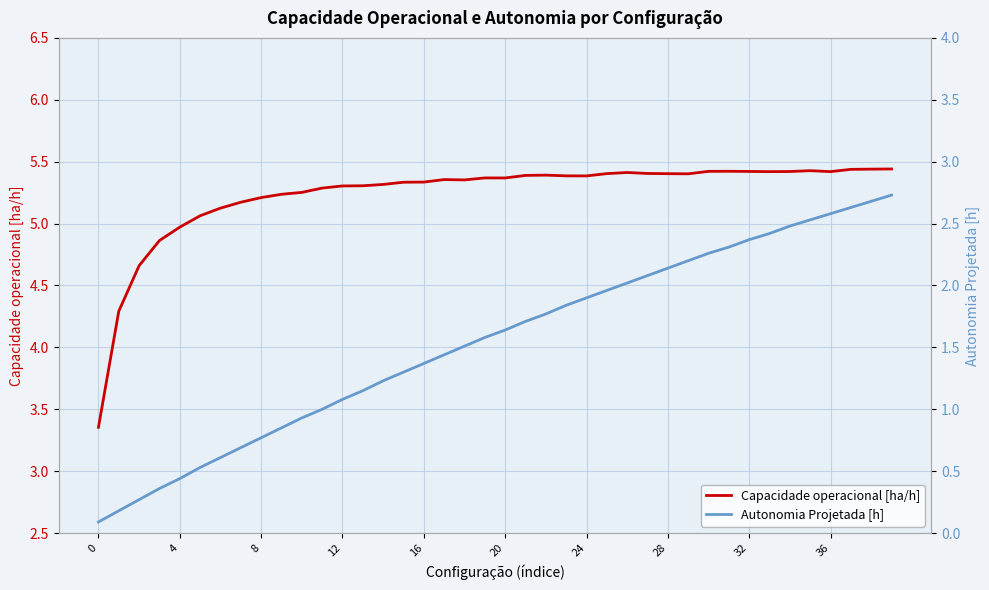

True or false: Autonomia Projetada [h] and Capacidade operacional [ha/h] cross at least once.

False